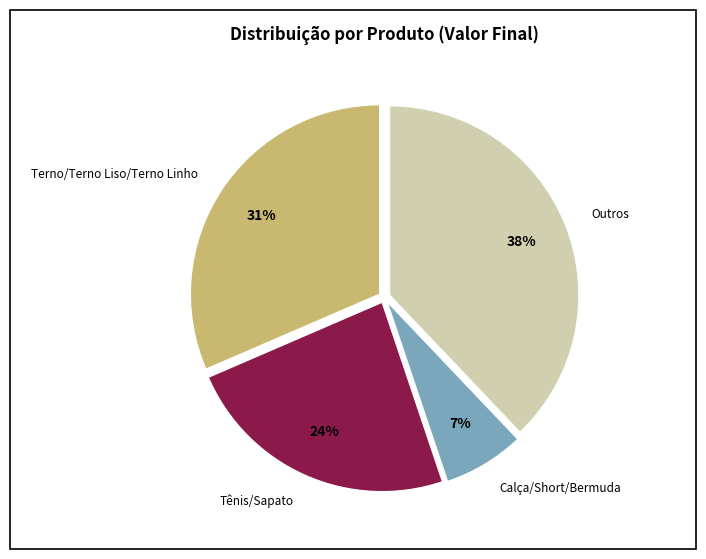

To the nearest percent, what is the average slice percentage?

25%